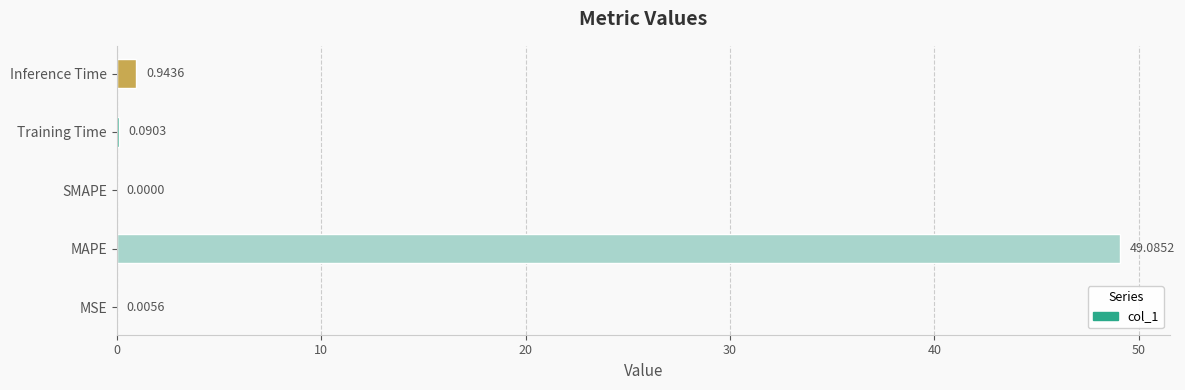

Between MAPE and Inference Time, which is larger?

MAPE